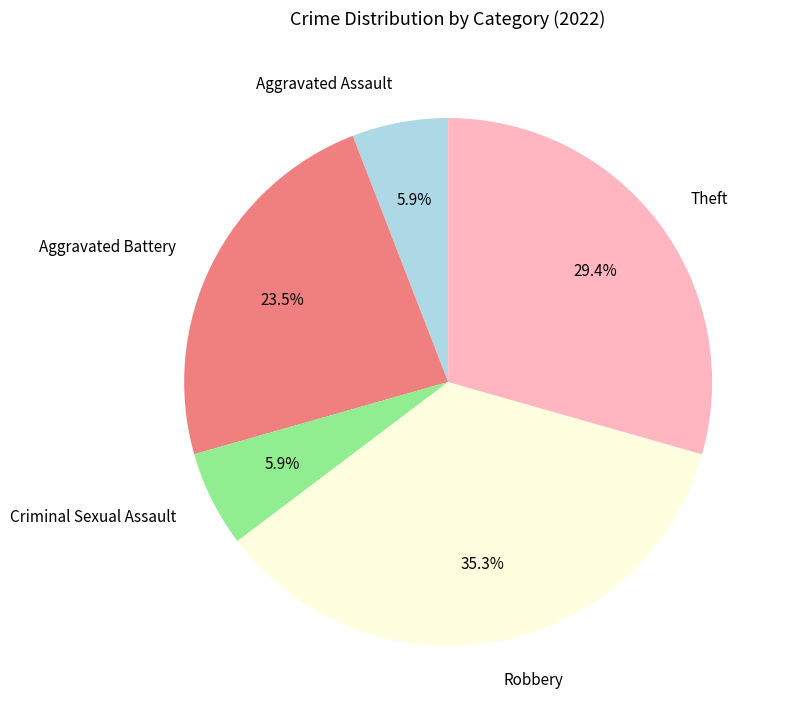

What percentage is the Aggravated Assault slice, to the nearest percent?

6%